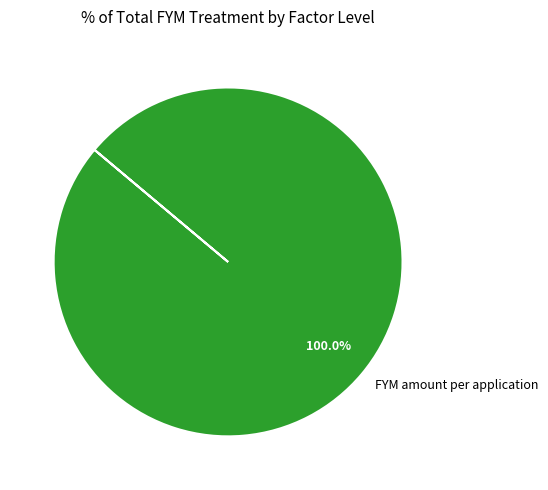

Rank the categories by value from lowest to highest.

FYM amount per application